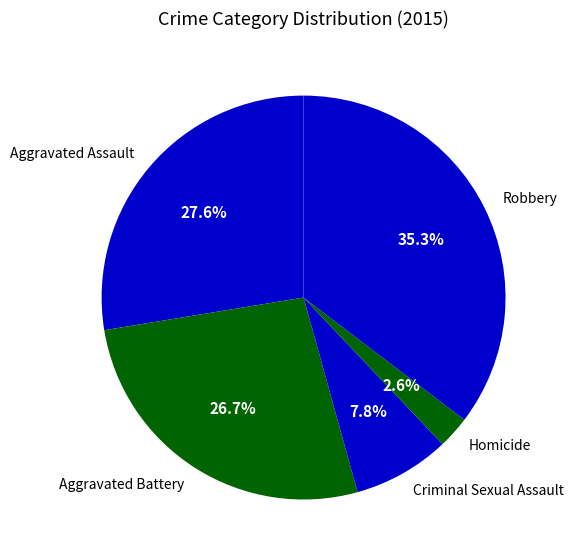

What is the total percentage of Homicide and Aggravated Battery?

29.3%